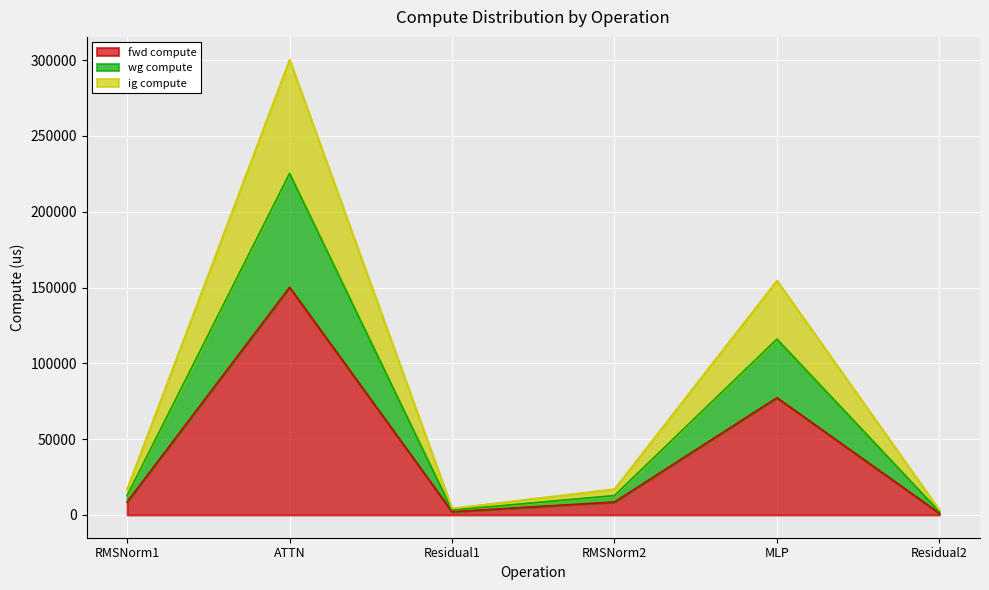

Does the chart display data point markers on the line(s)?

No